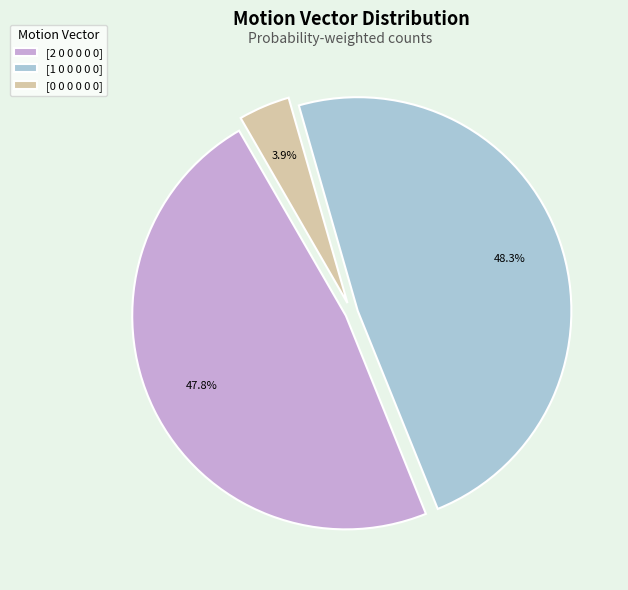

What percentage is the [1 0 0 0 0 0] slice, to the nearest percent?

48%